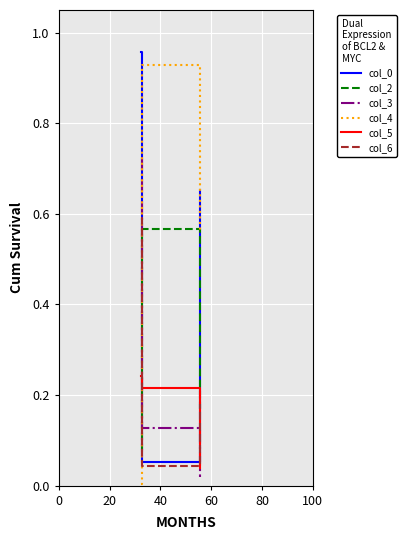

Does the chart display data point markers on the line(s)?

No